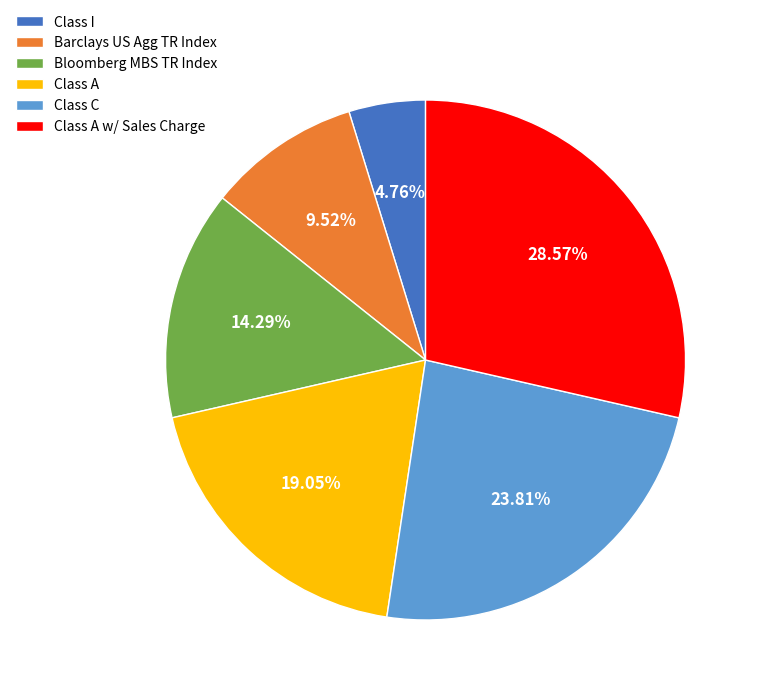

Is there a majority slice in this chart?

No